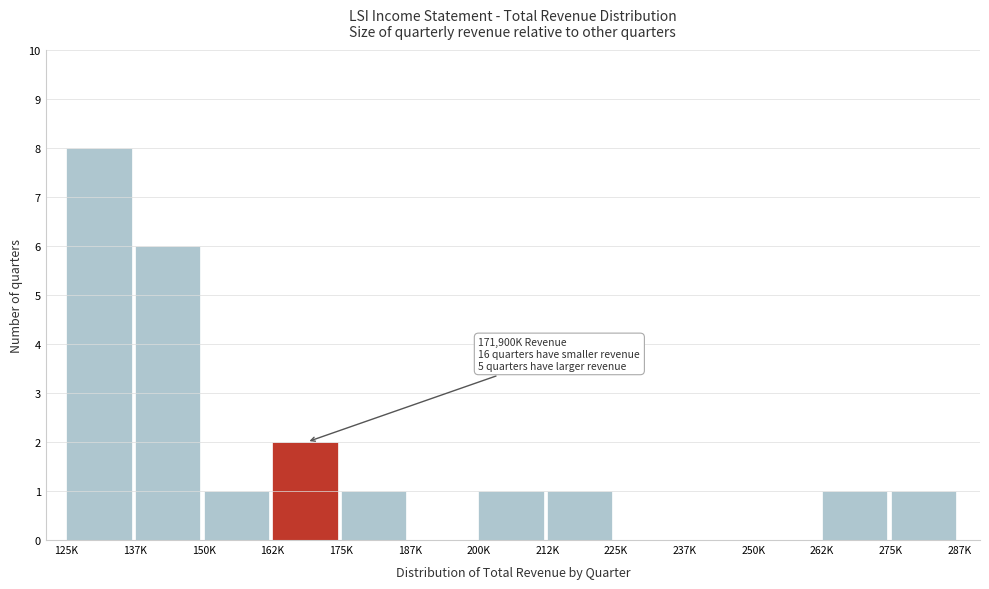

Reading right to left, list all the values displayed in this chart.

275K=1	262K=1	250K=0	237K=0	225K=0	212K=1	200K=1	187K=0	175K=1	162K=2	150K=1	137K=6	125K=8